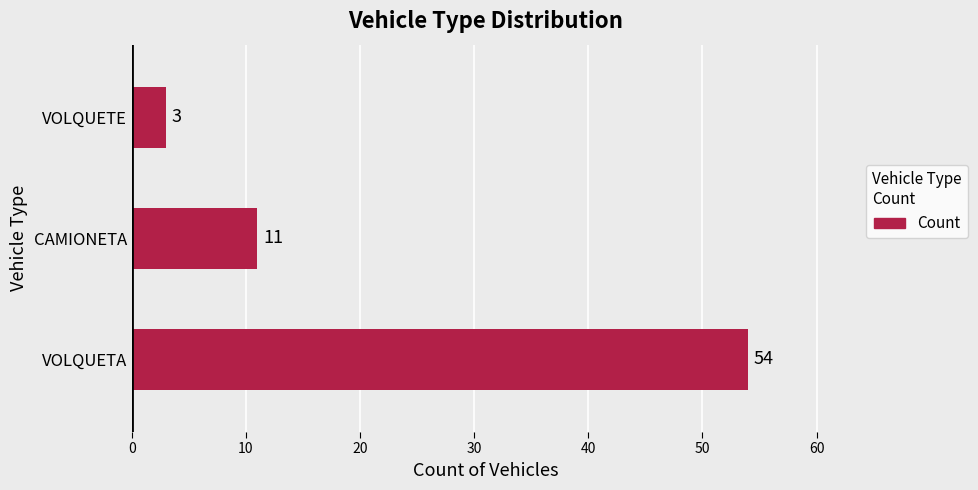

List the labels in order of value, largest first.

VOLQUETA, CAMIONETA, VOLQUETE